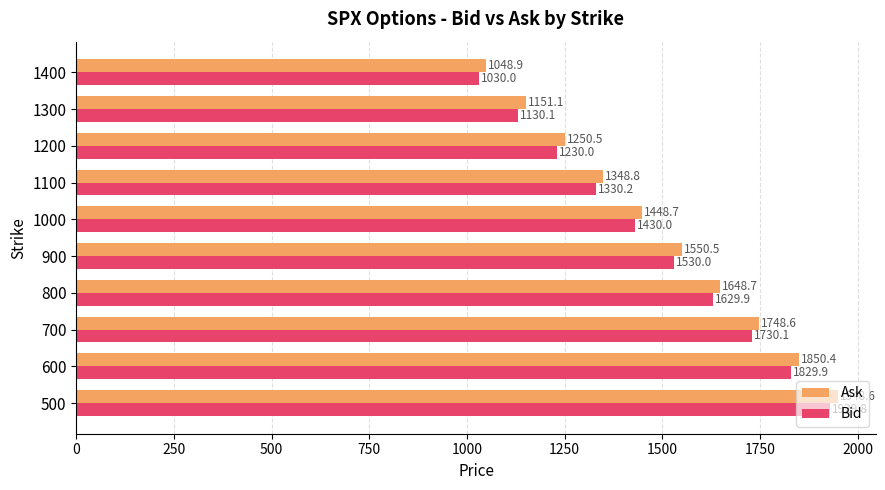

Between 800 and 900, which series saw the biggest shift?

Bid